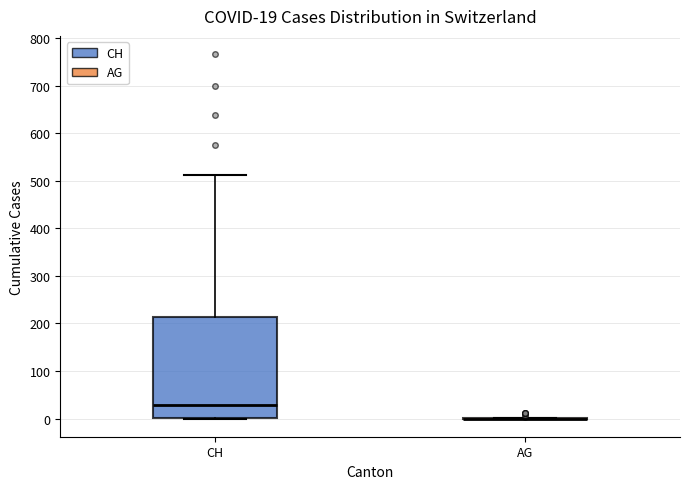

Which box is the tallest, from its lower edge to its upper edge?

CH